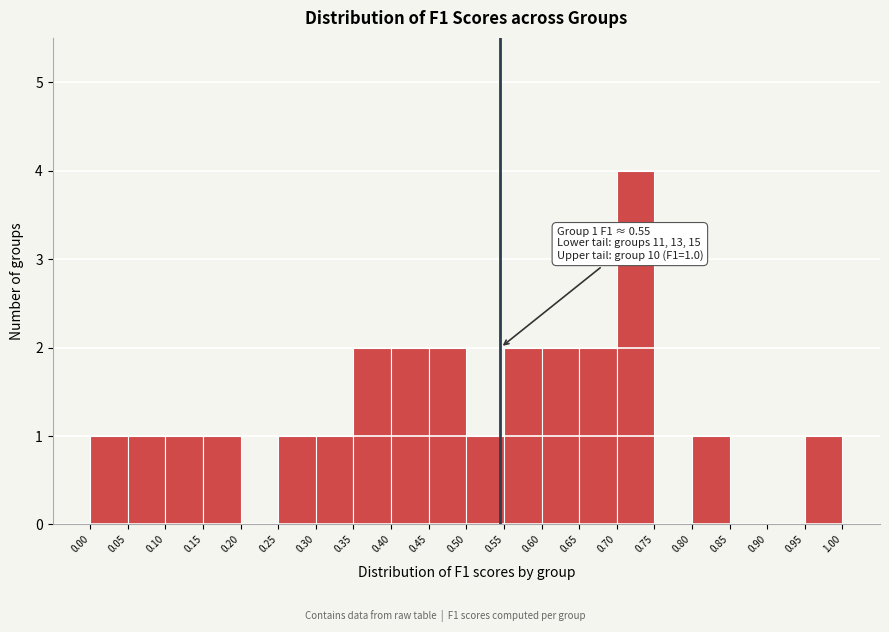

Over which range of the x-axis is the bar tallest?

0.70 to 0.75